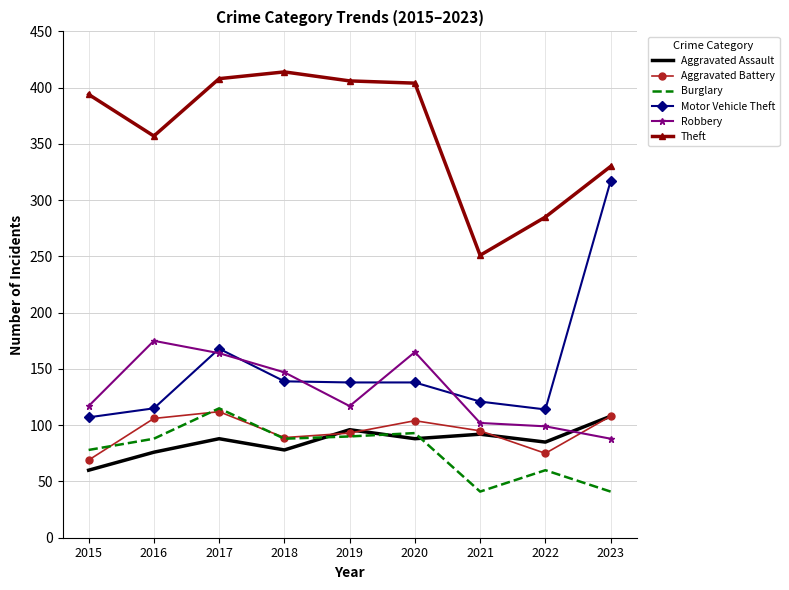

Which series has the widest spread of values?

Motor Vehicle Theft